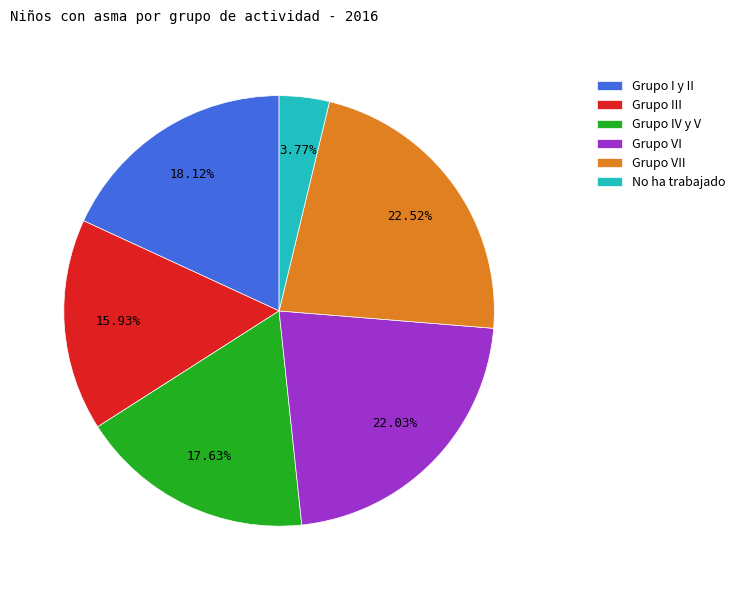

What is the ratio of the value at Grupo III to the value at Grupo I y II?

0.9